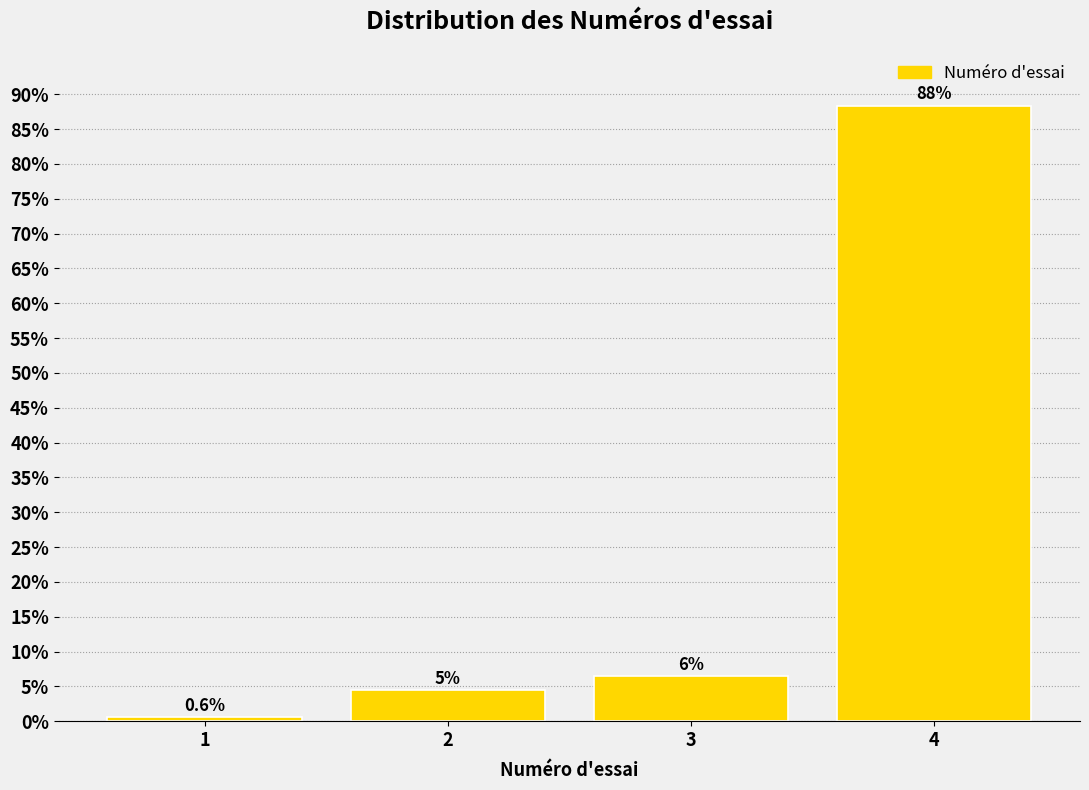

Between 3 and 4, which is larger?

4